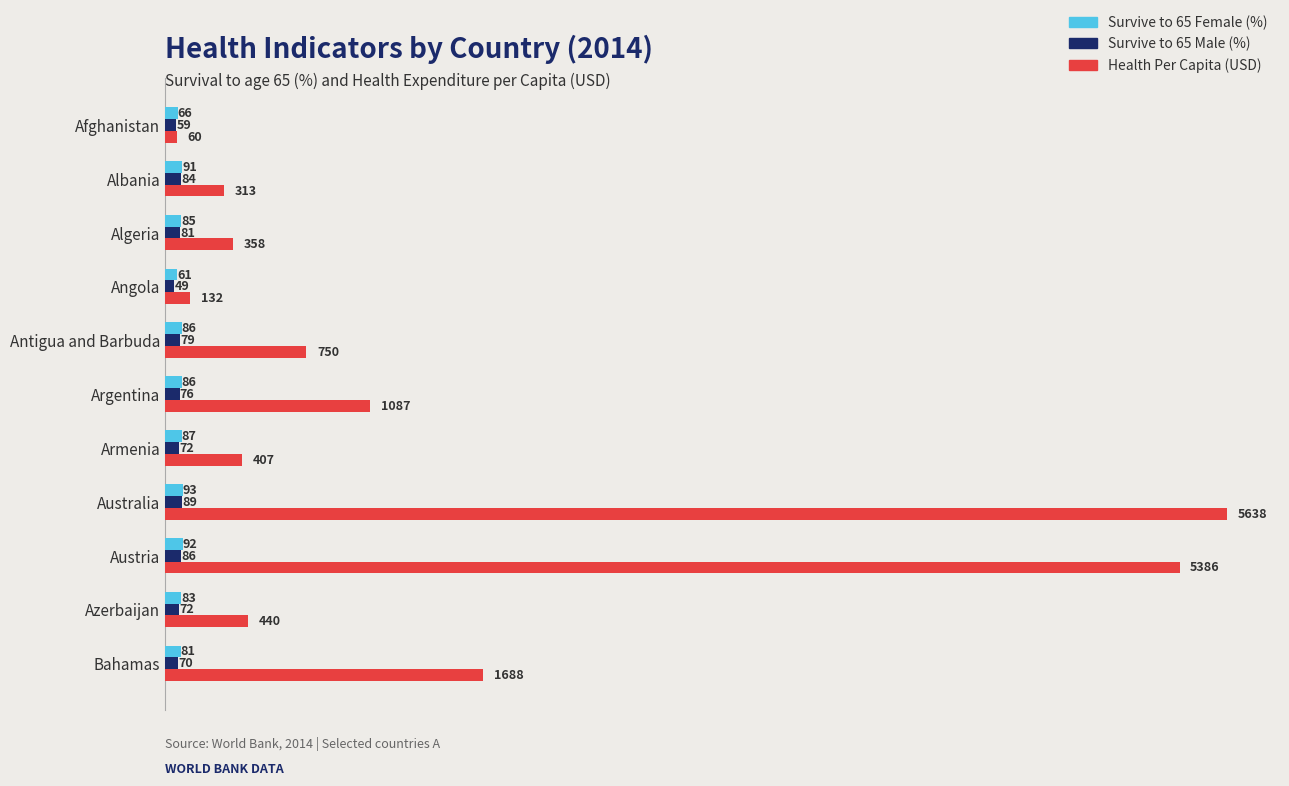

Is the value of Health Per Capita (USD) at Algeria greater than the value of Survive to 65 Male (%) at Armenia?

Yes